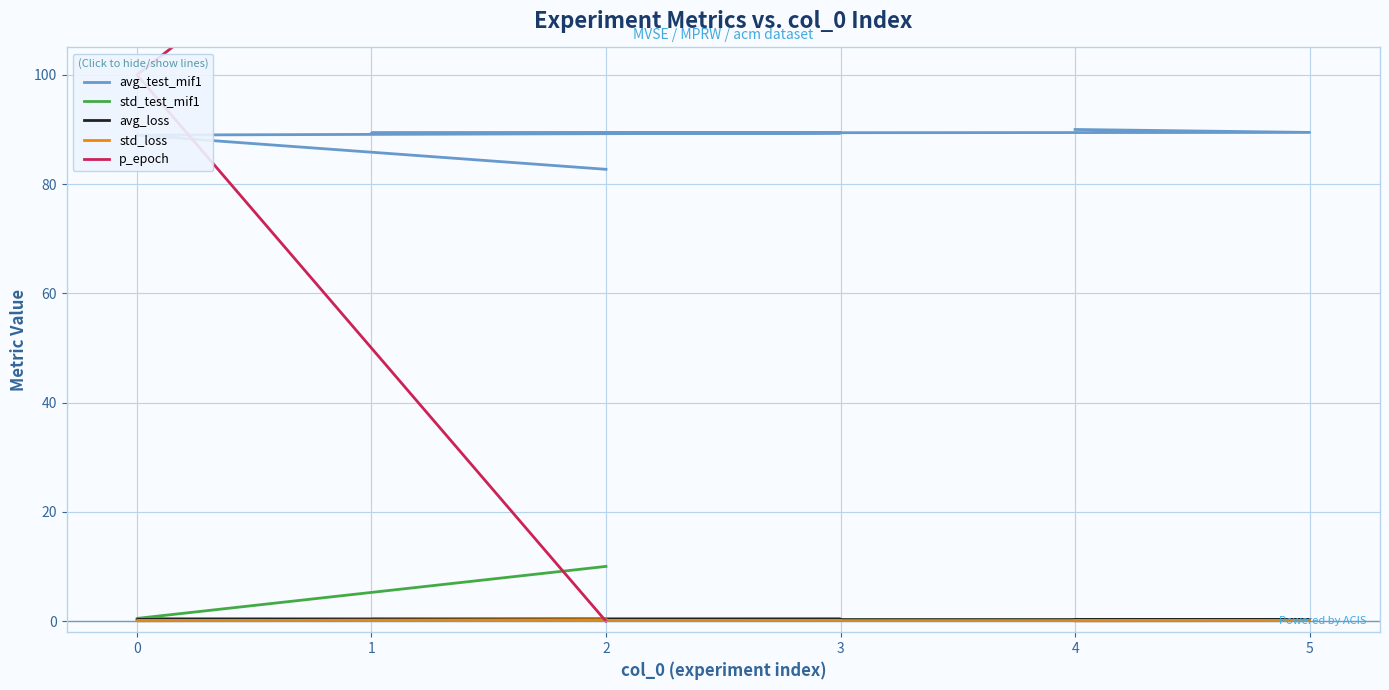

At which category does std_loss reach its first local valley?

3